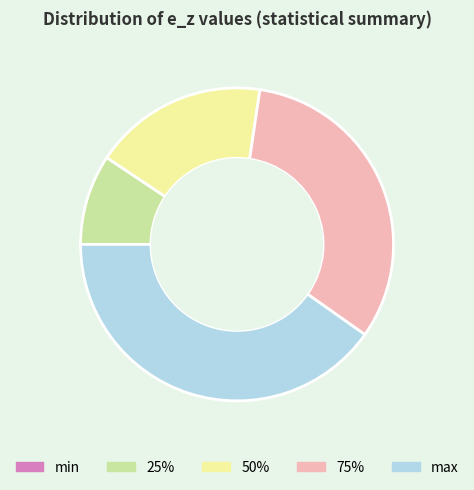

Is there a majority slice in this chart?

No